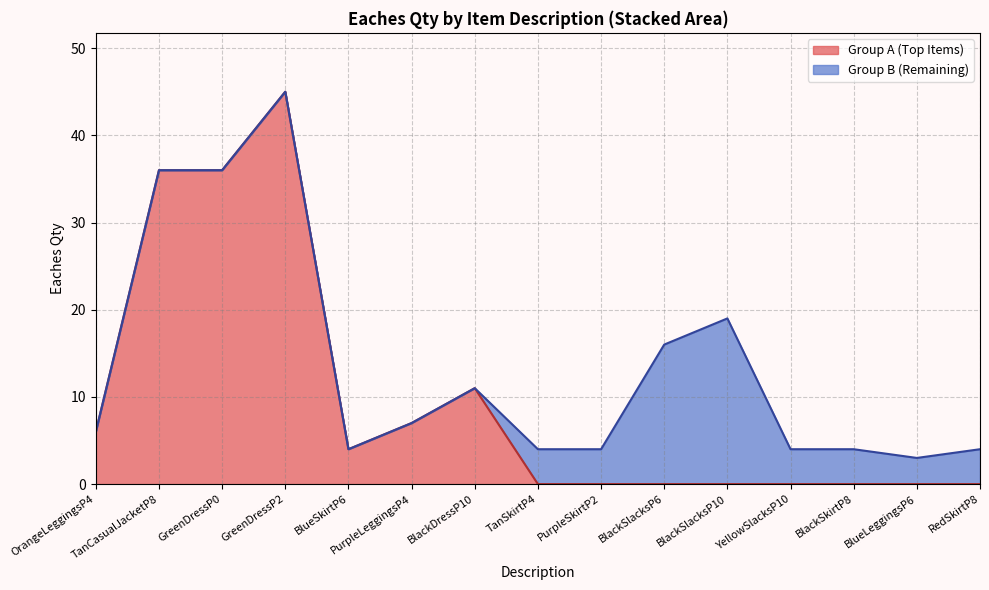

At which label is Group A (Top Items) closest to 22?

BlackDressP10